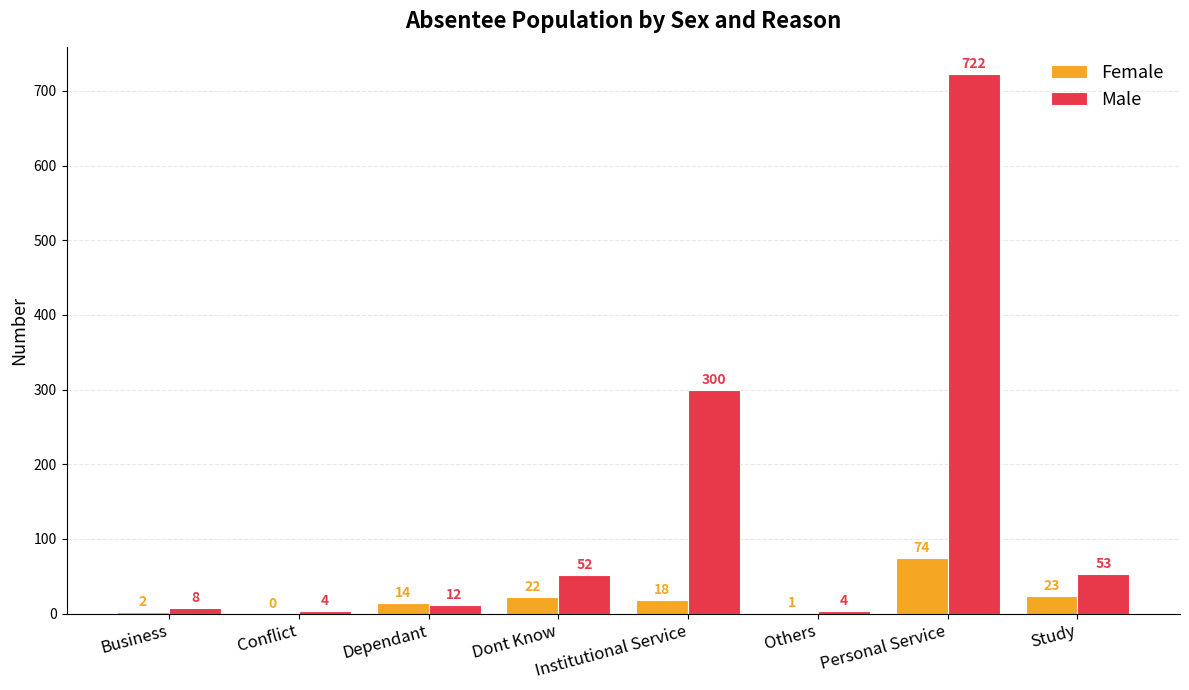

Reading left to right, extract all data points from this chart.

Female: 2	0	14	22	18	1	74	23
Male: 8	4	12	52	300	4	722	53